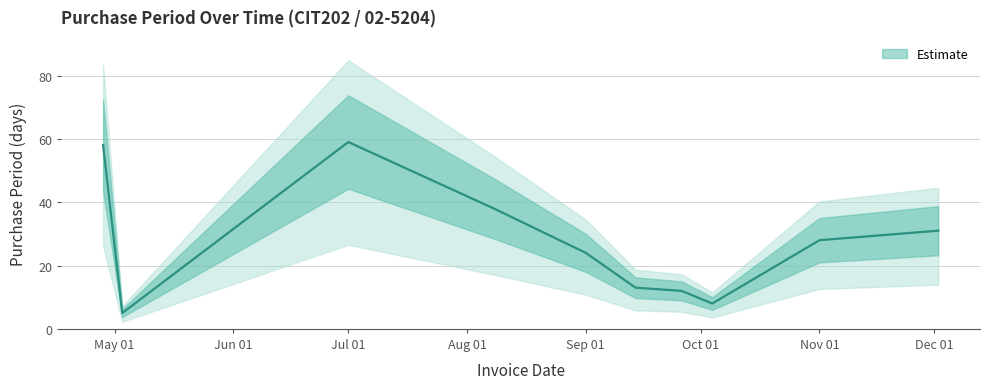

The value at Sep 01 is 41. True or false?

False